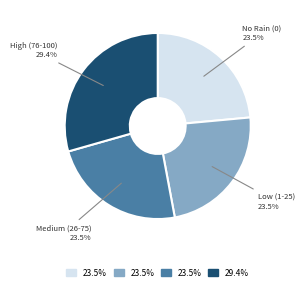

Is there any slice that represents more than half of the pie?

No